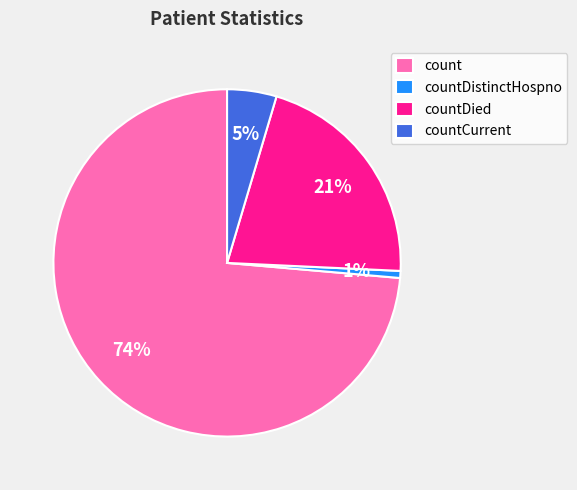

True or false: countCurrent accounts for 13% of the total.

False